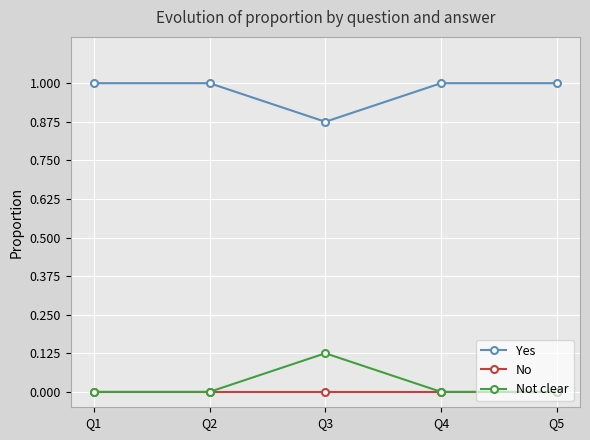

At which label does Yes reach its minimum?

Q3